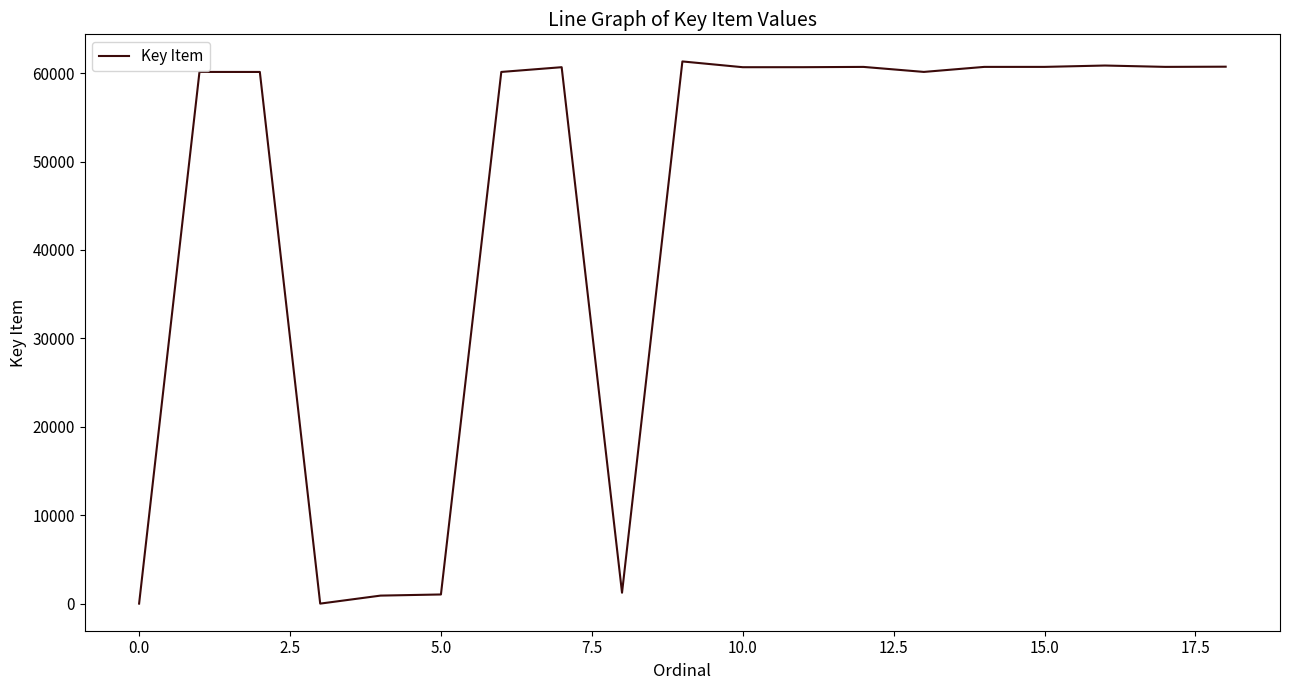

The value at 15.0 is 96697. True or false?

False